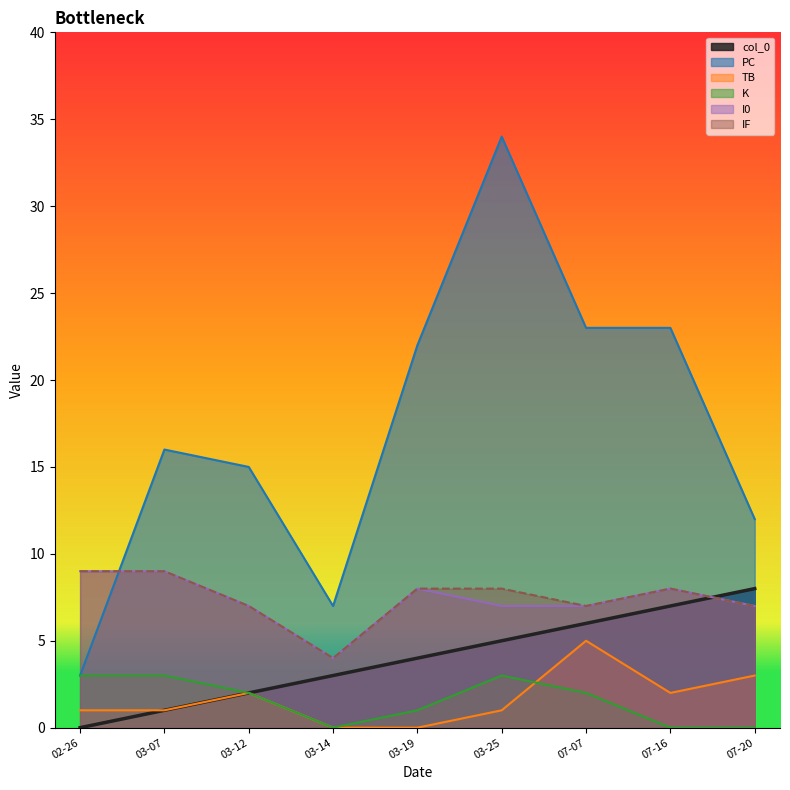

In PC, how many points are lower than both neighbors (excluding endpoints)?

1